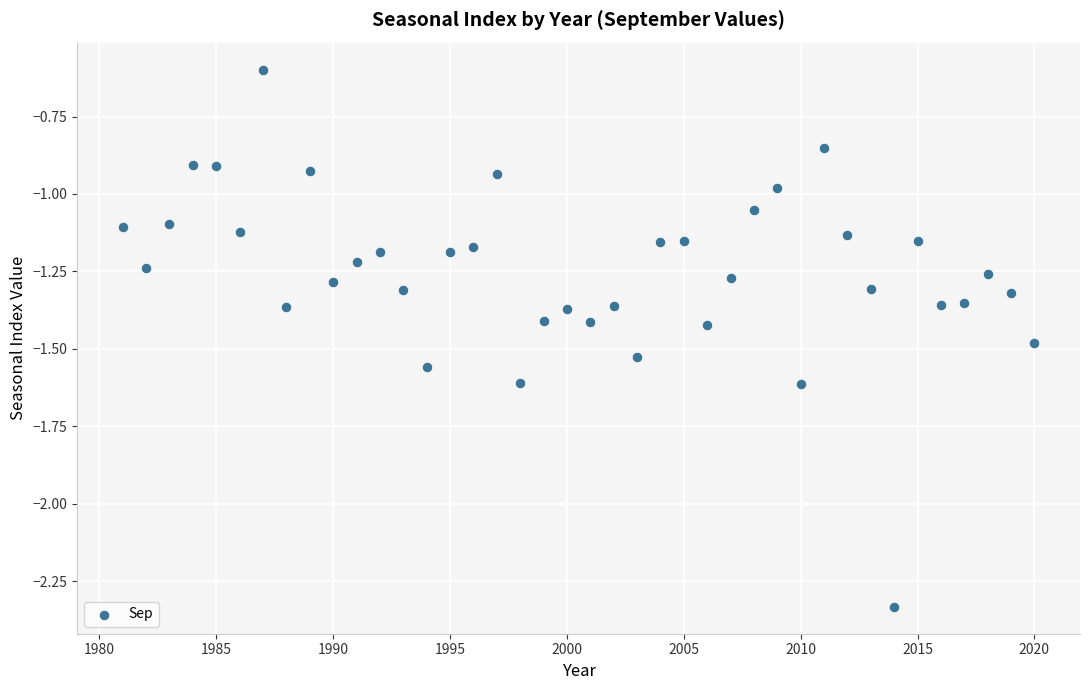

What is the range of Y values (max minus min)?

1.7